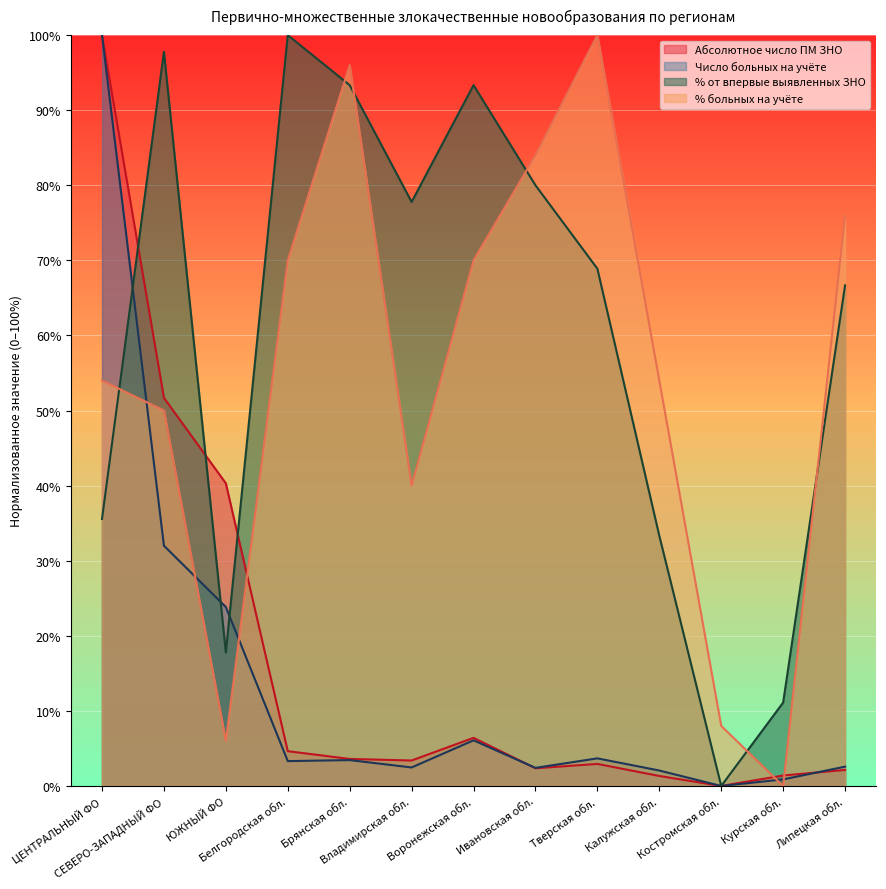

At which category does % больных на учёте reach its first local valley?

ЮЖНЫЙ ФО